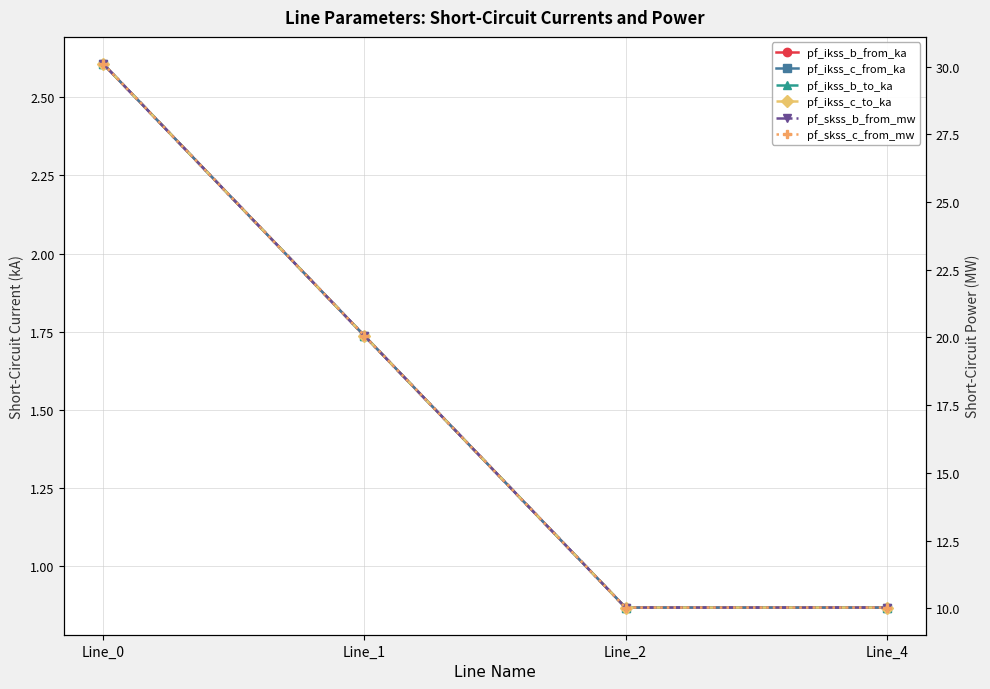

At which category does the chart reach its peak across all series?

Line_0